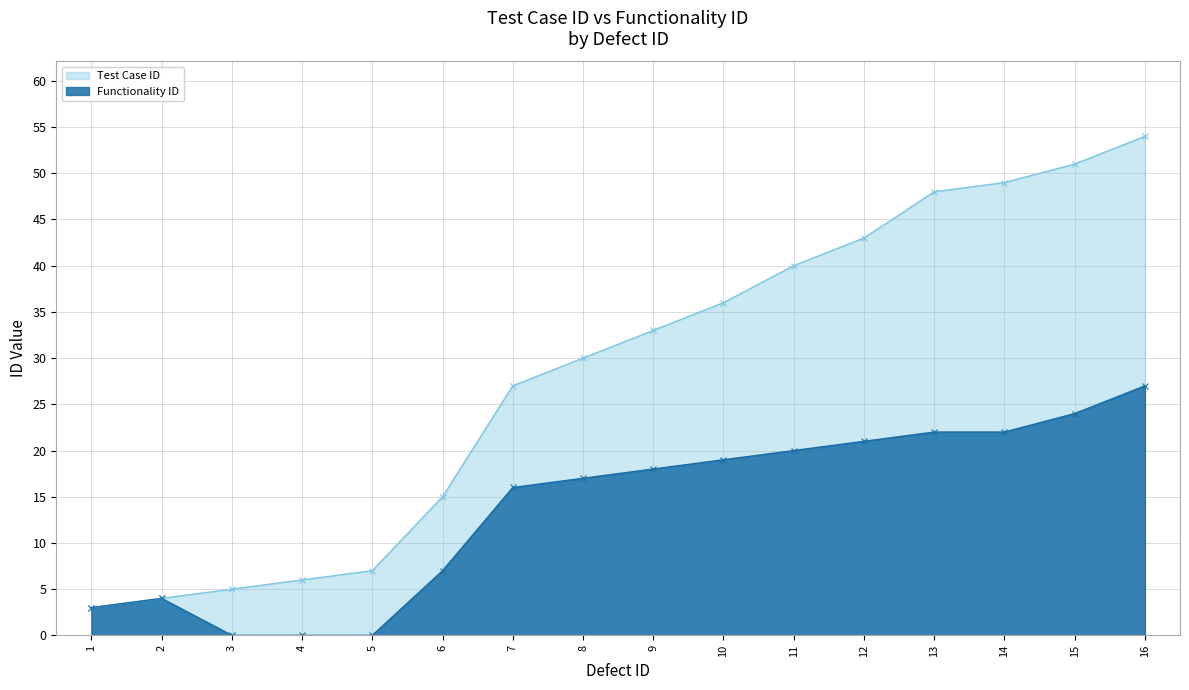

Which series has the largest range (max minus min)?

Test Case ID